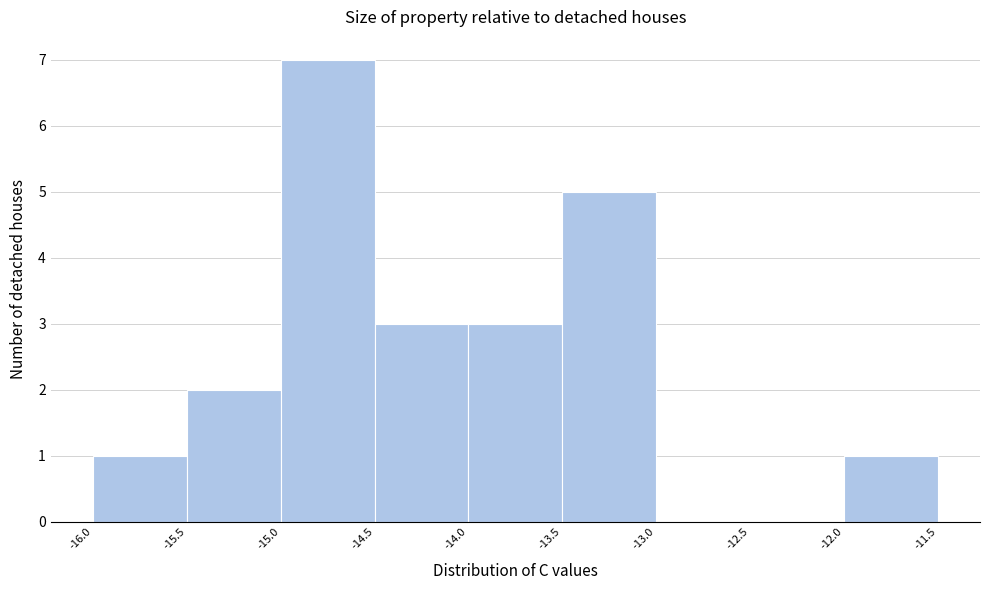

Reading left to right, list every bar in this chart as the range it spans on the x-axis followed by its height. The values are not printed on the chart, so give them approximately, as read against the axis.

-16.0 to -15.5: 1
-15.5 to -15.0: 2
-15.0 to -14.5: 7
-14.5 to -14.0: 3
-14.0 to -13.5: 3
-13.5 to -13.0: 5
-13.0 to -12.5: 0
-12.5 to -12.0: 0
-12.0 to -11.5: 1